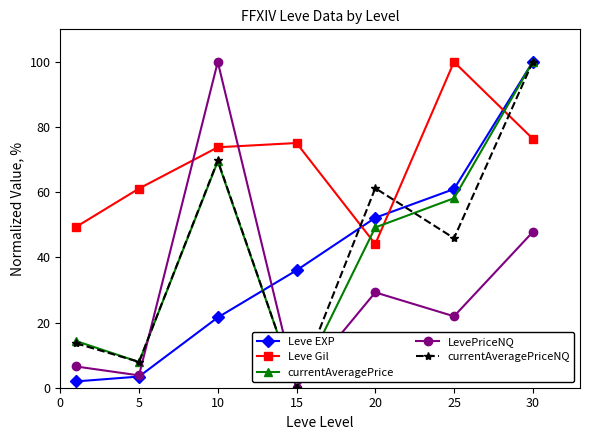

True or false: Leve Gil has more than 1 points higher than both neighbors.

True